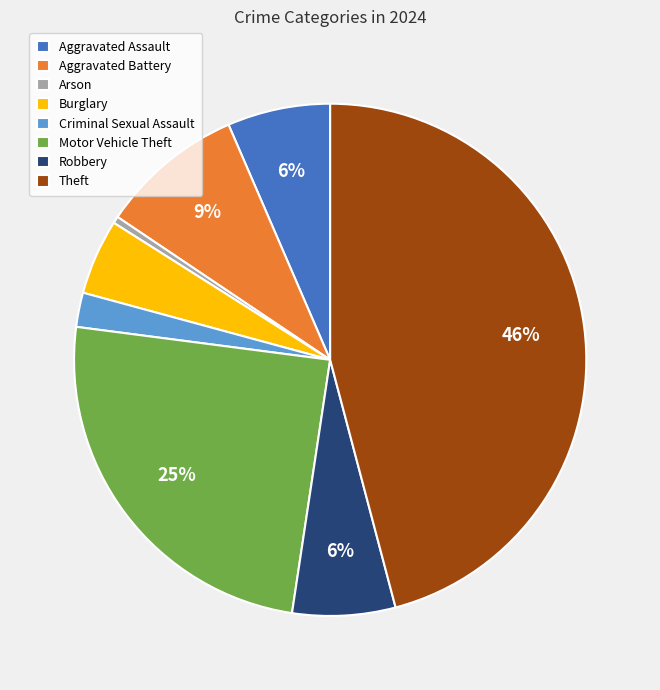

Do Arson and Robbery together represent more than half of the pie?

No